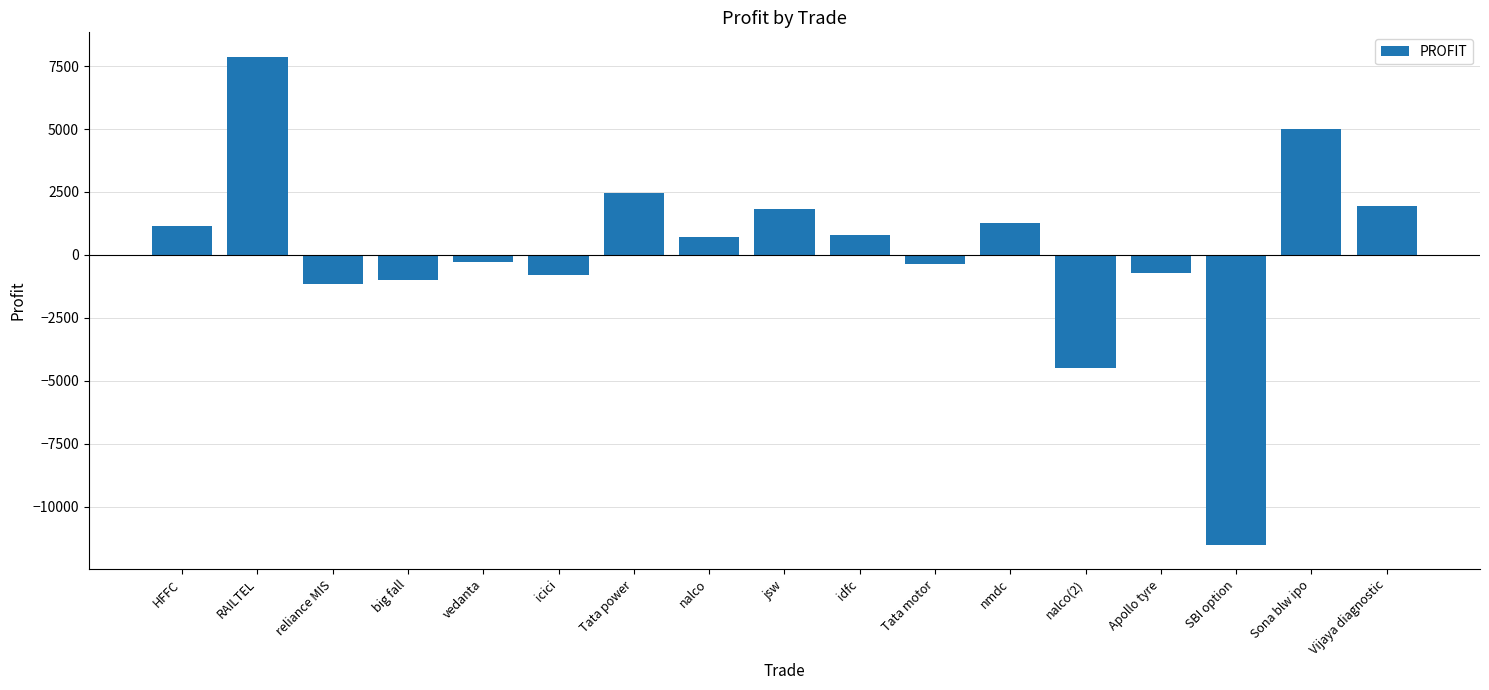

What position from the right is SBI option?

3